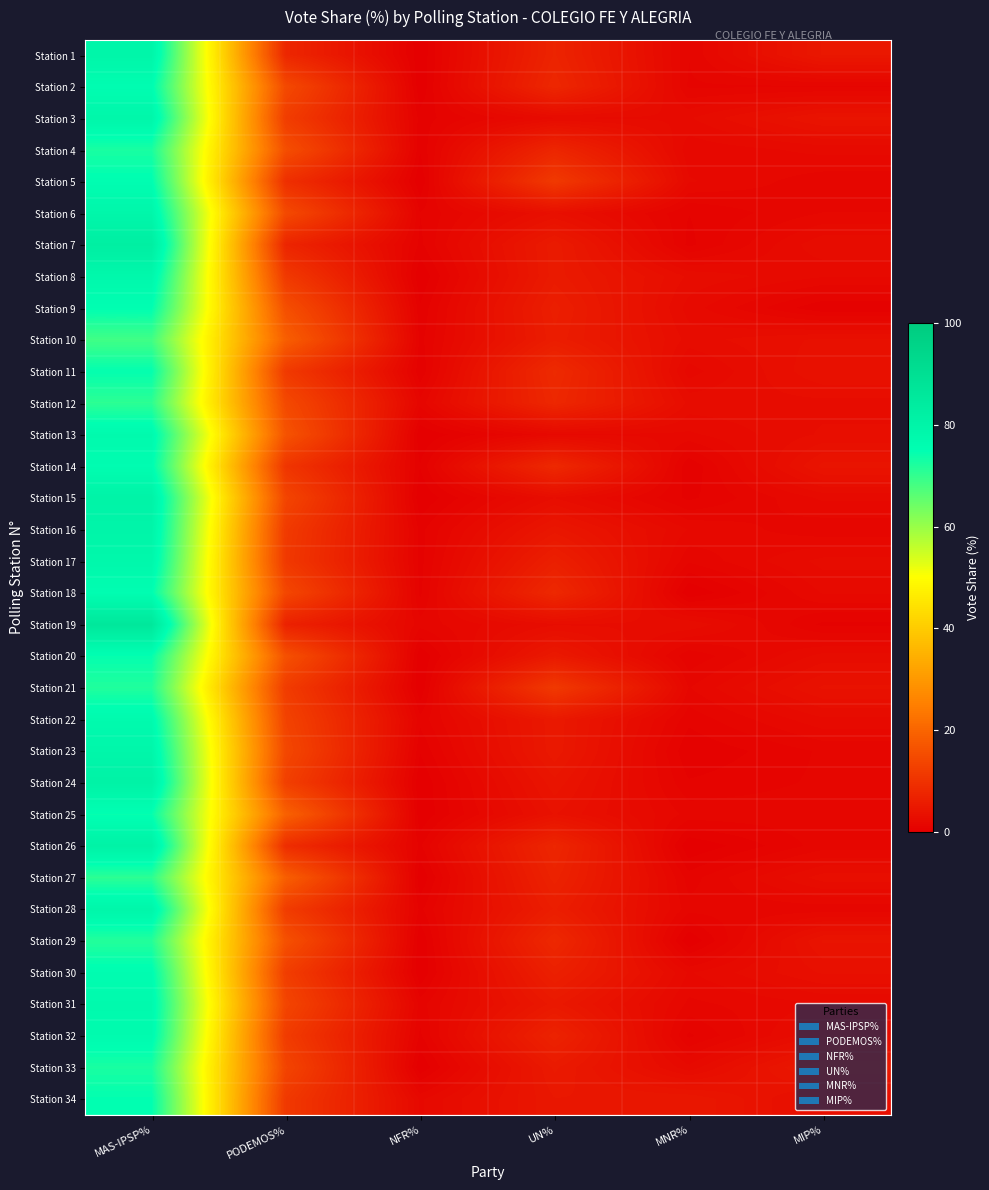

Which has a higher value, MAS-IPSP% or UN%?

MAS-IPSP%